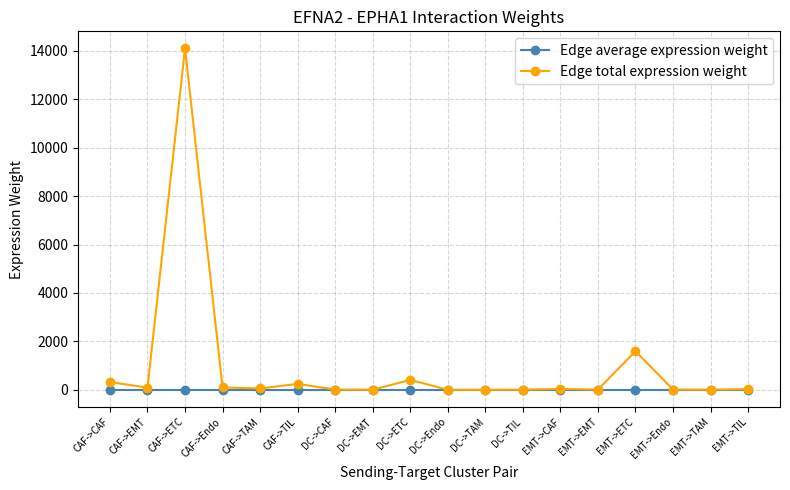

What are all the series names shown in the legend?

Edge average expression weight, Edge total expression weight